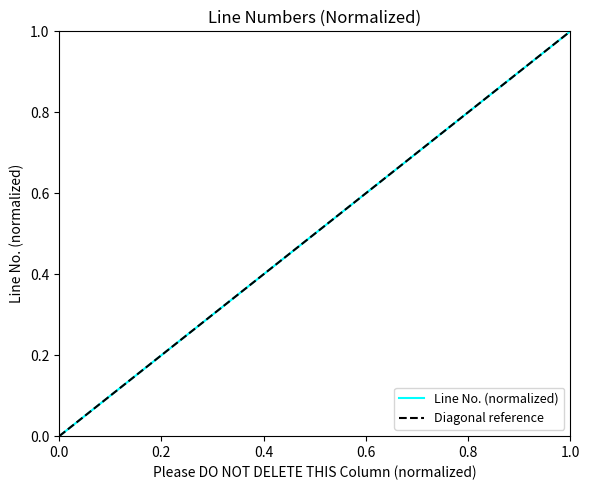

Reading left to right, transcribe all the data shown in this chart.

0.0	0.1	0.1	0.2	0.2	0.3	0.3	0.4	0.4	0.5	0.6	0.6	0.7	0.7	0.8	0.8	0.9	0.9	1.0